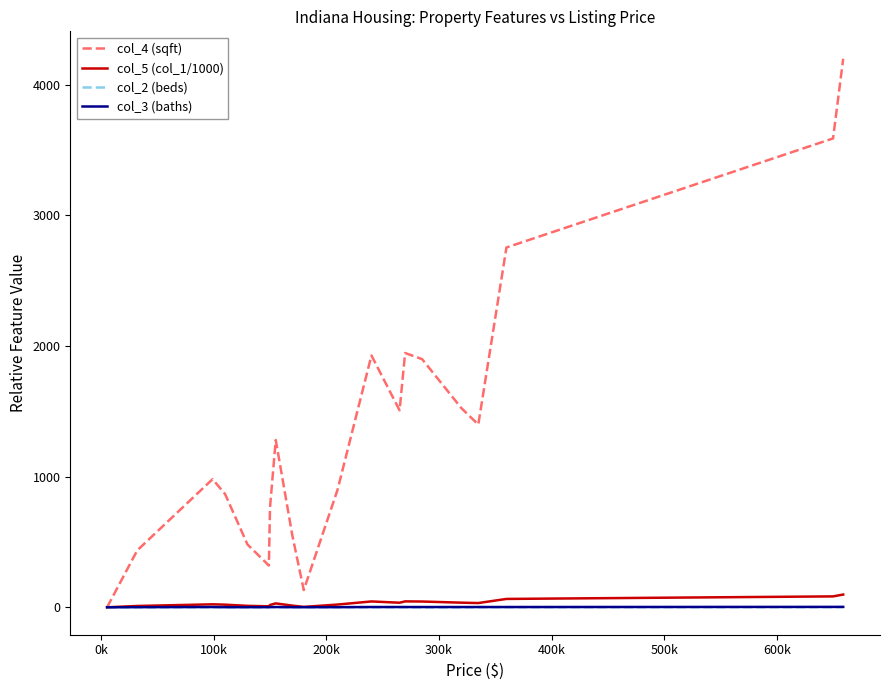

Which series has the widest spread of values?

col_4 (sqft)